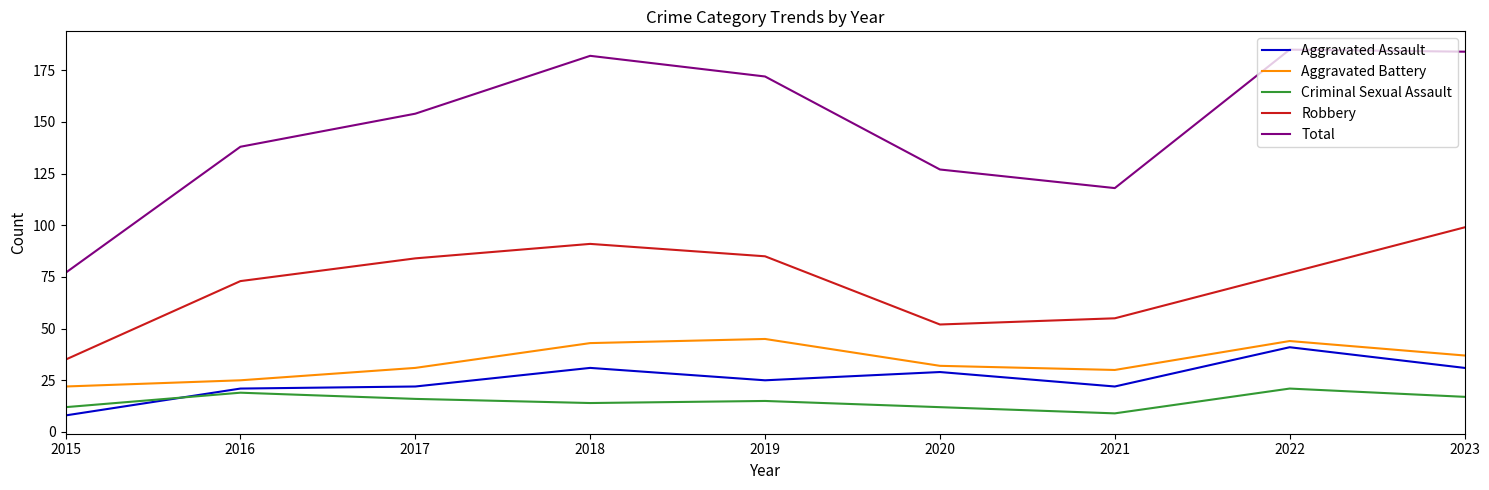

What is the total value across all series at 2019?

342